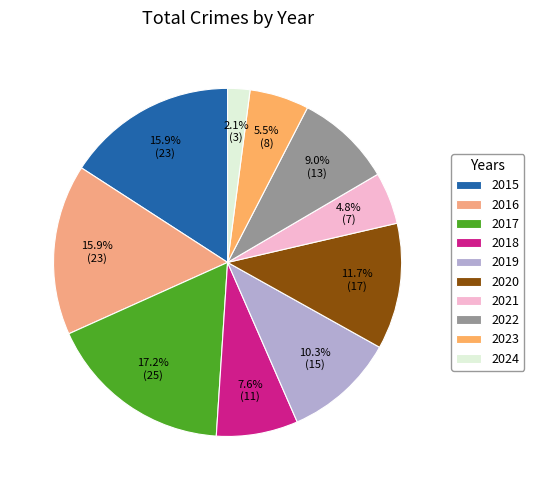

To the nearest percent, what is the average slice percentage?

10%